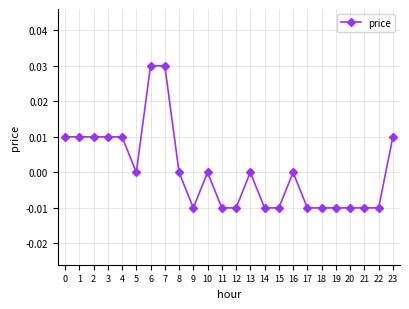

How many distinct data groups are displayed?

1